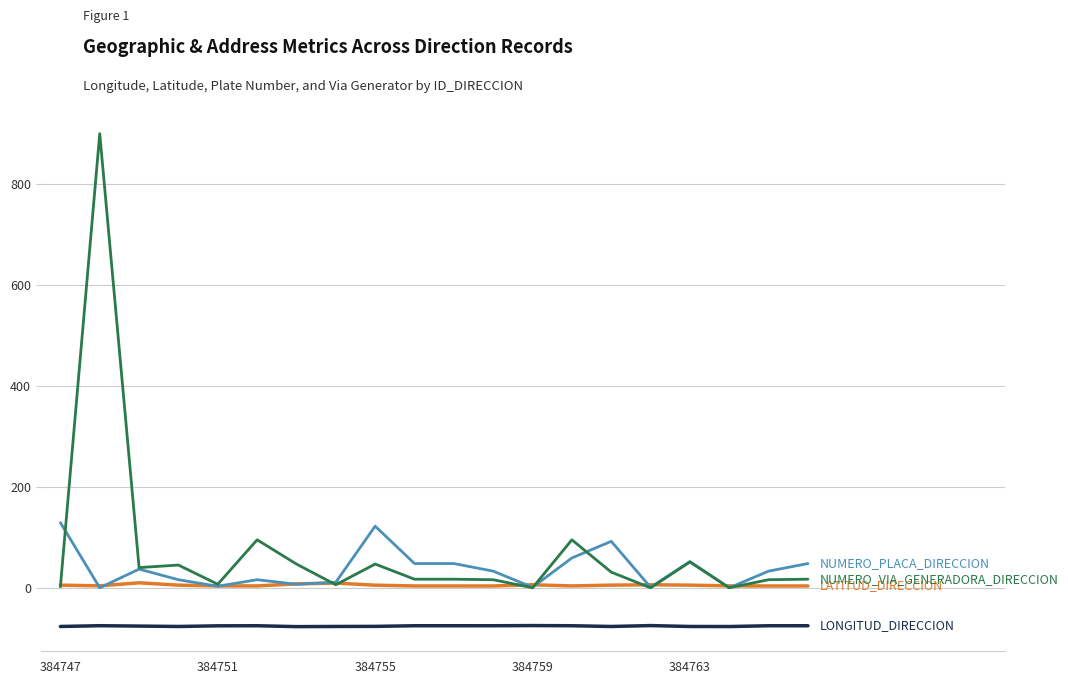

What is the maximum value shown in the chart?

900.0